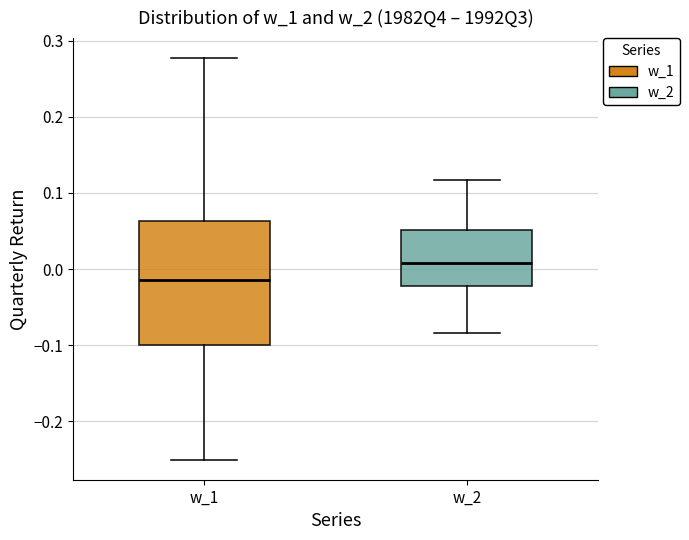

Reading left to right, transcribe this box plot: for each box, give where its median line is, the range the box spans, and where its two whiskers end, as read against the y-axis. The values are not printed on the chart, so give them approximately, as read against the axis.

w_1: median -0.01, box -0.10 to 0.06, whiskers -0.25 to 0.28
w_2: median 0.01, box -0.02 to 0.05, whiskers -0.08 to 0.12